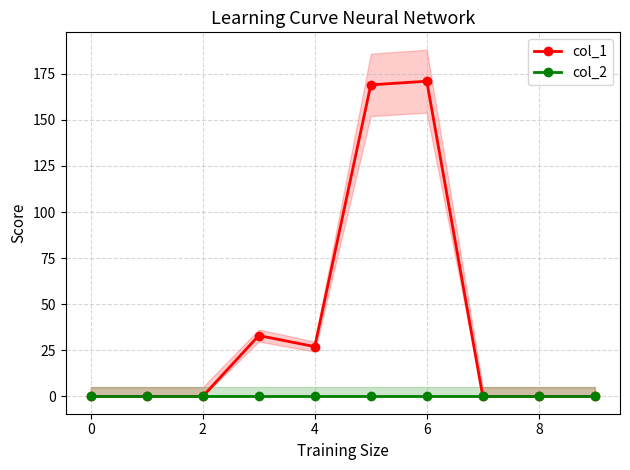

Does the chart have visible grid lines?

Yes